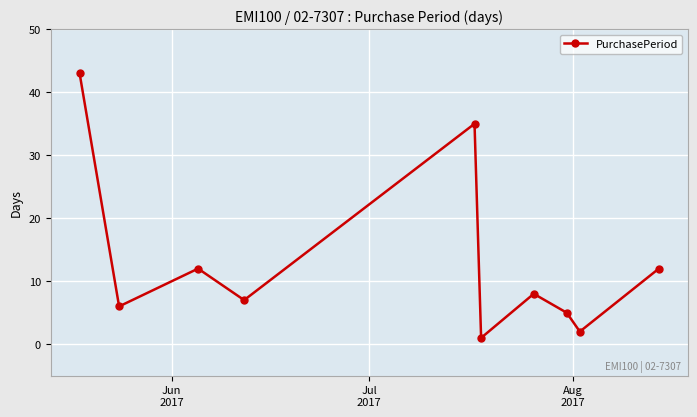

What is the minimum value shown in the chart?

1